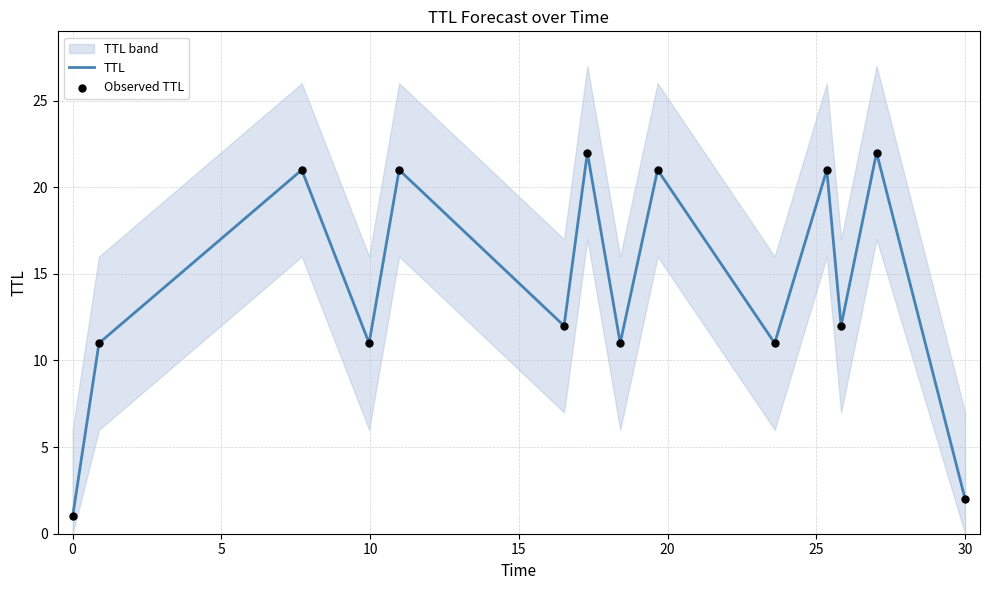

What is the maximum value for TTL?

22